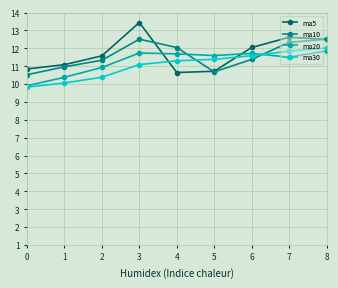

The ma30 series shows 10.4 at 2. True or false?

True